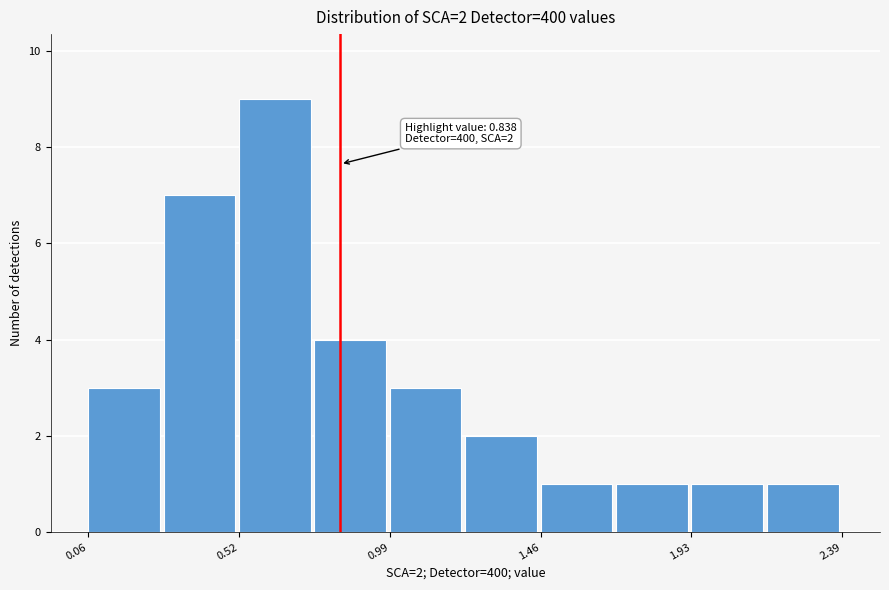

Over which range of the x-axis is the bar tallest?

0.50 to 0.75